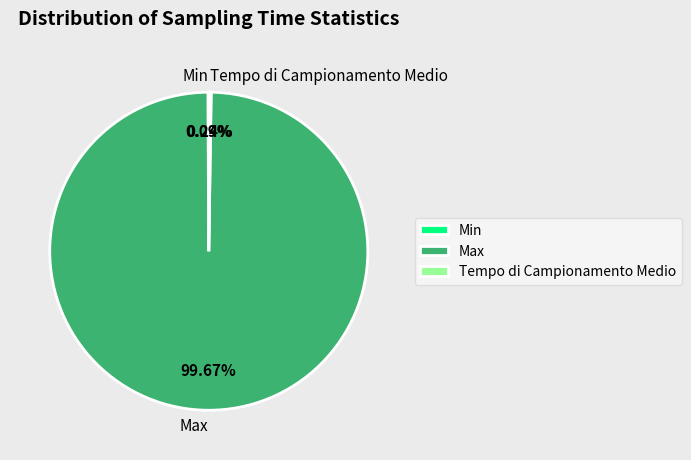

Is there a majority slice in this chart?

Yes